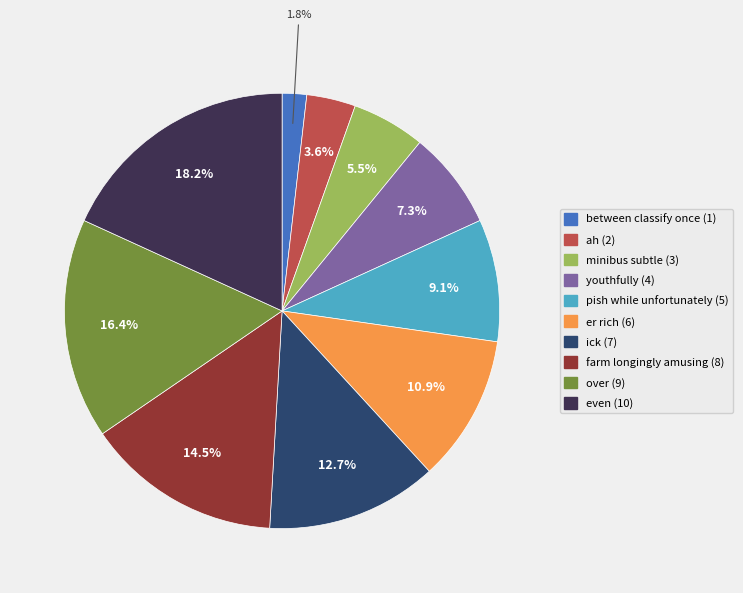

Which slice is the largest?

even